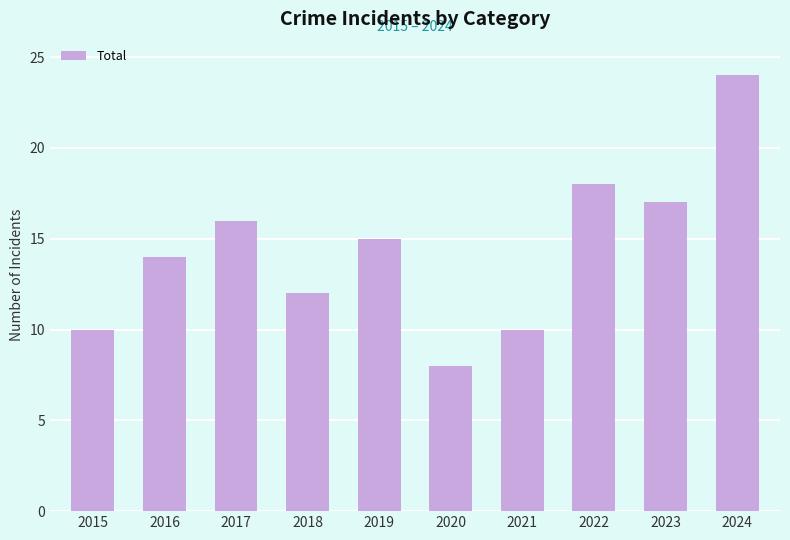

What is the maximum value shown in the chart?

24